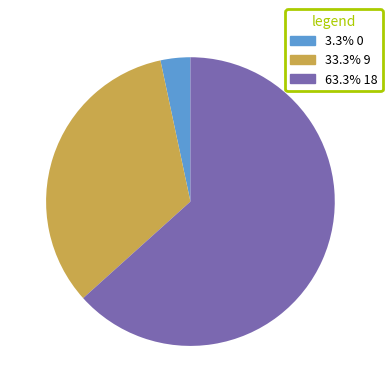

Approximately how many times larger is the value at 33.3% 9 compared to 63.3% 18?

0.5